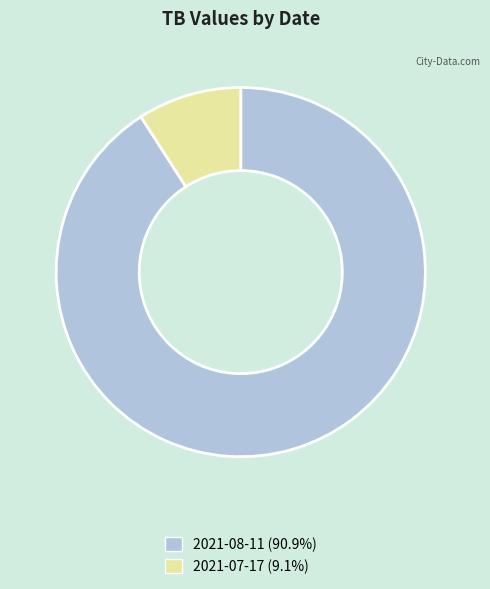

Do 2021-08-11 and 2021-07-17 together represent more than half of the pie?

Yes